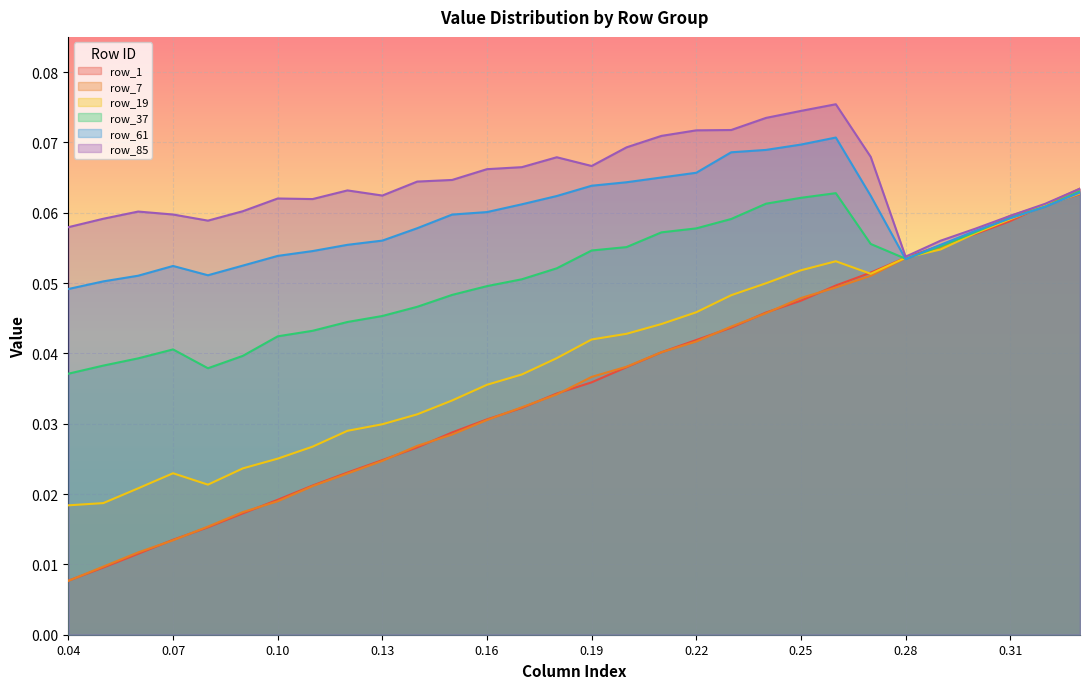

Which series changed the most between 0.11 and 0.18?

row_1